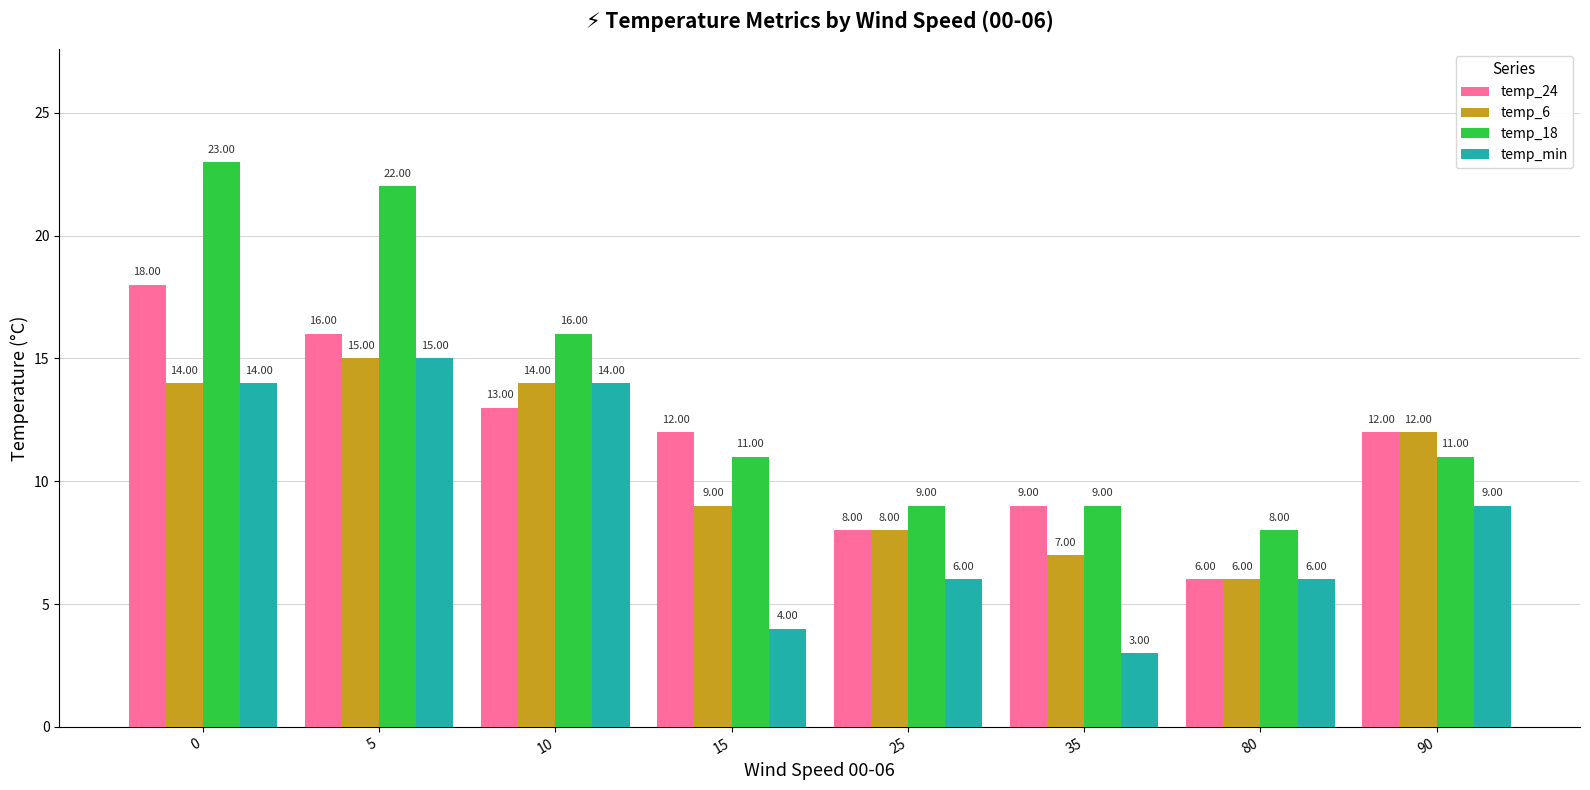

What is the value of the temp_18 bar at the 3rd from the left?

16